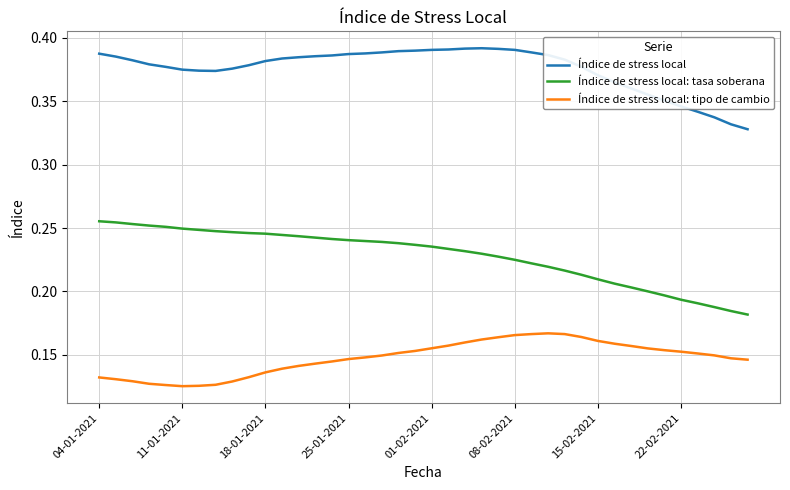

How many distinct data groups are displayed?

3